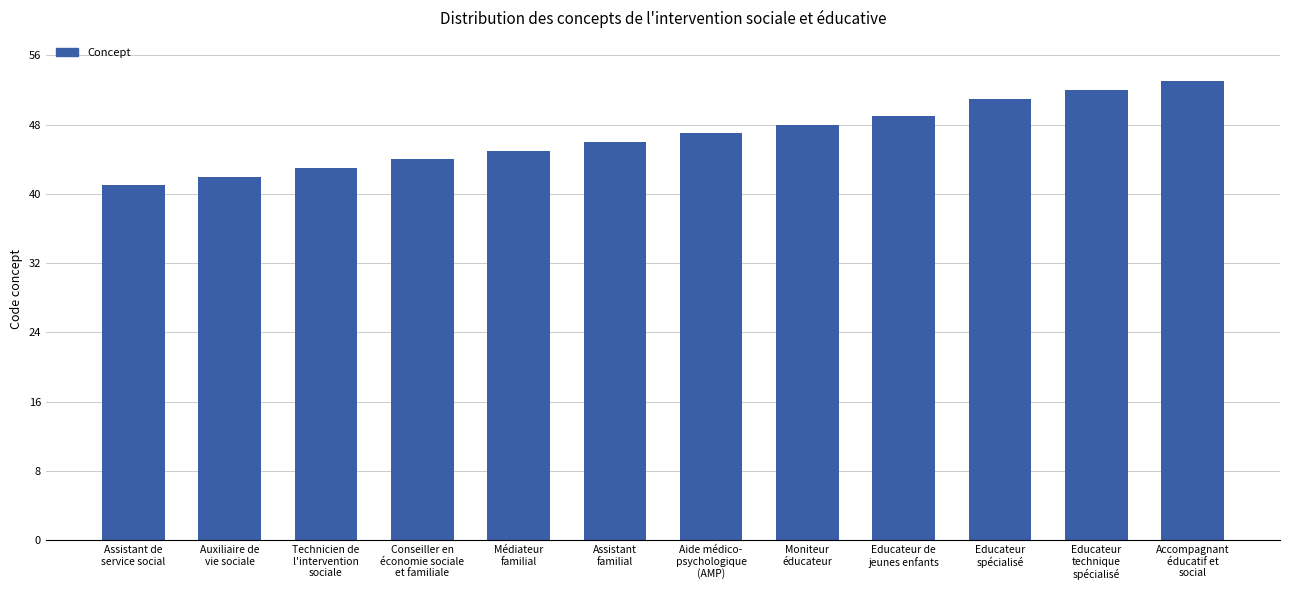

How many series are shown in this chart?

1